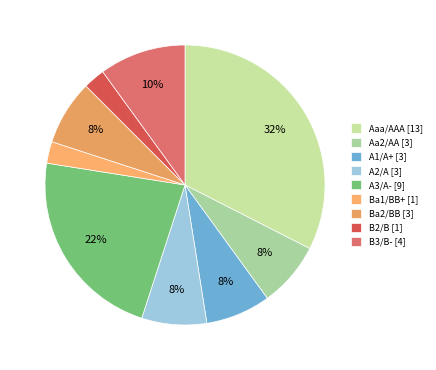

Which has a higher value, Ba2/BB or Ba1/BB+?

Ba2/BB